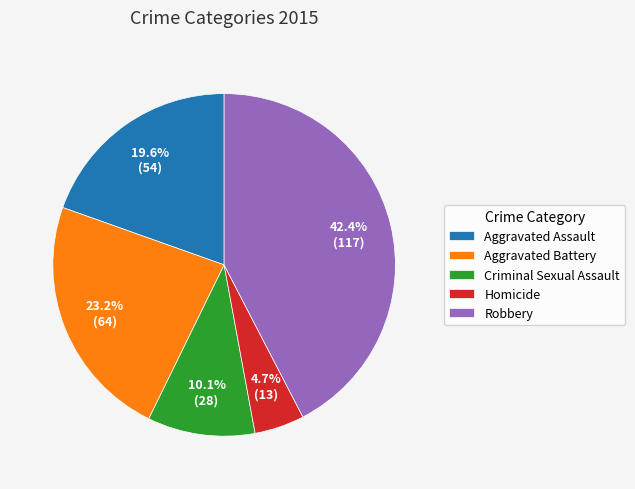

Combined, do Criminal Sexual Assault and Homicide account for over 50%?

No